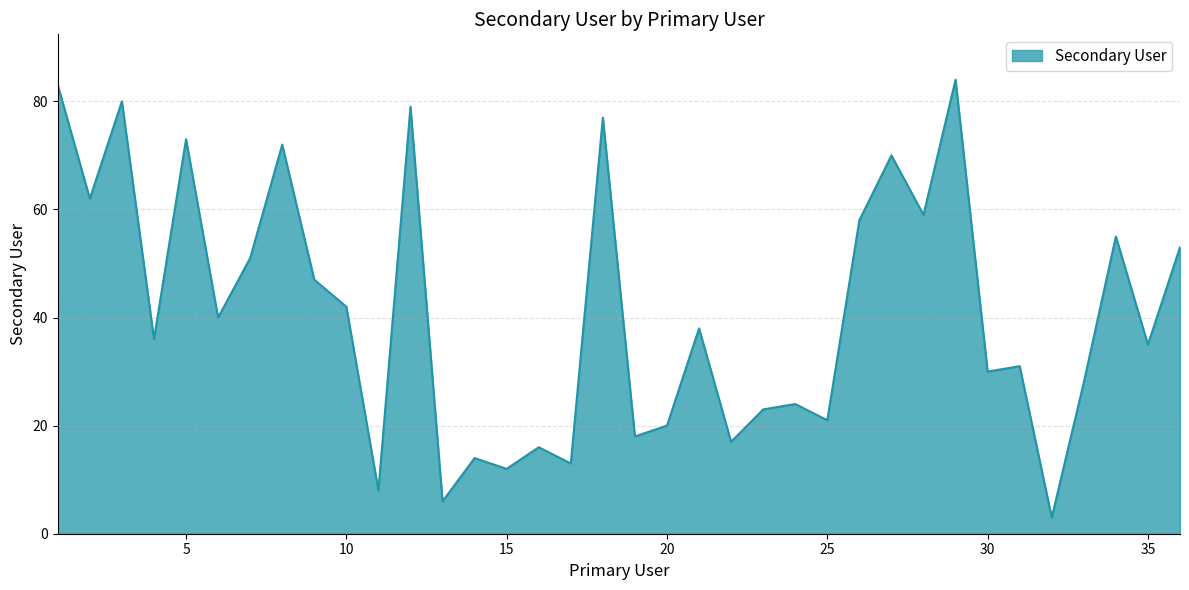

What is the difference between the maximum and minimum values?

81